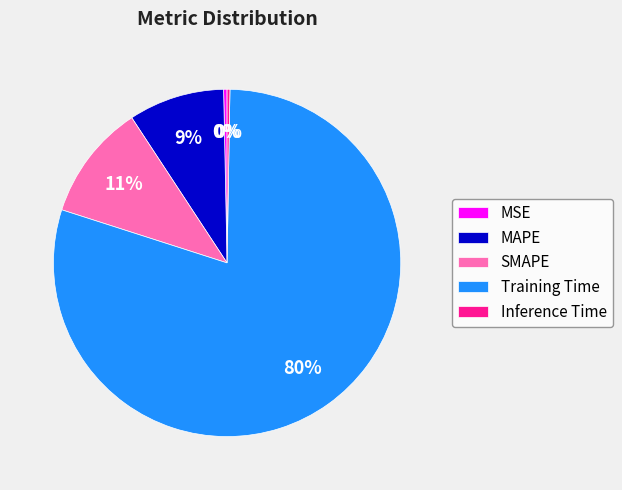

What percentage is the Training Time slice, to the nearest percent?

80%